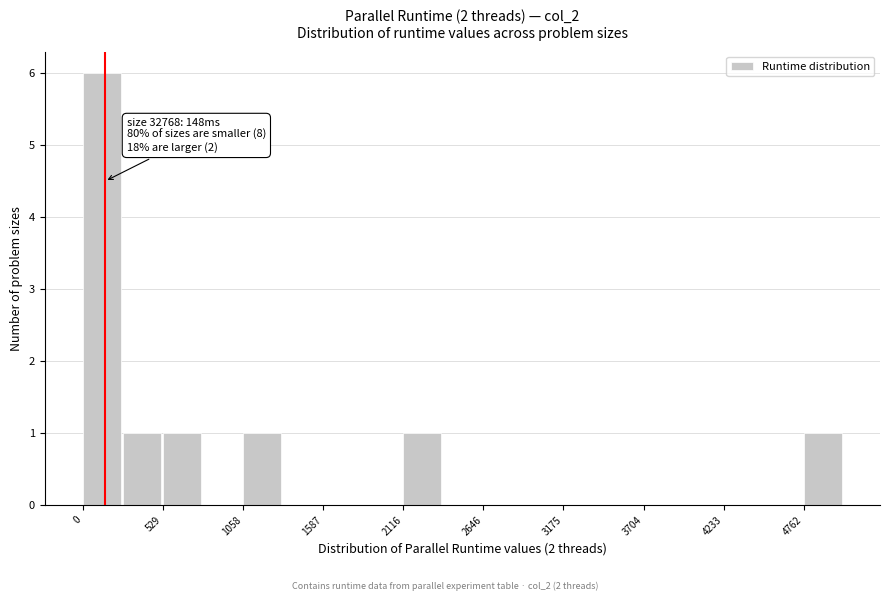

Around what value on the x-axis is the tallest bar? Give the approximate position of its centre, as read against the axis.

100